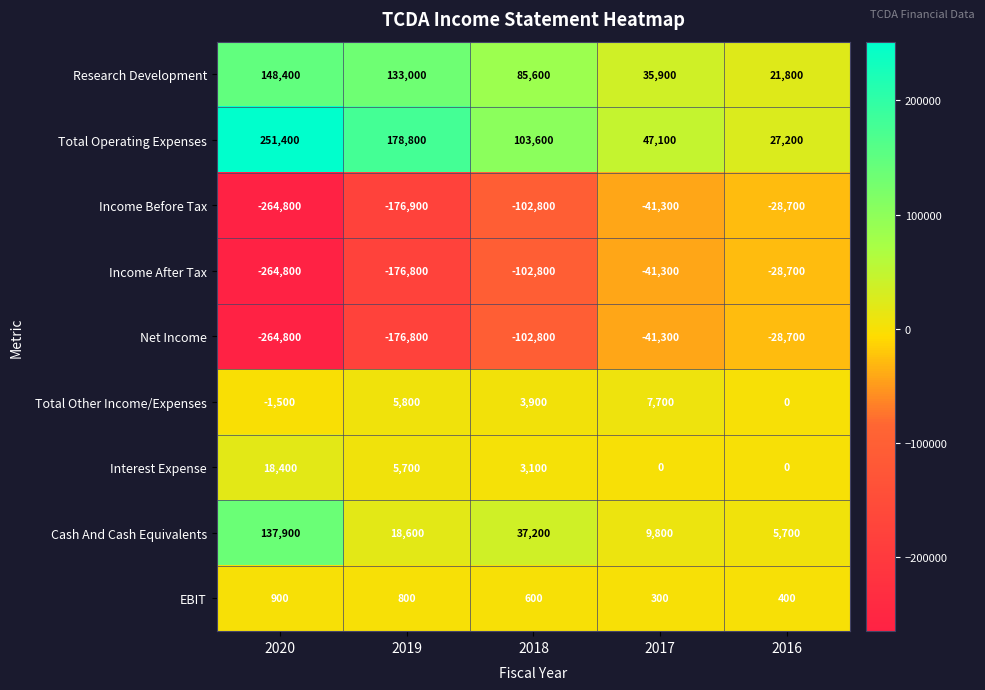

What is the greatest value displayed?

251400